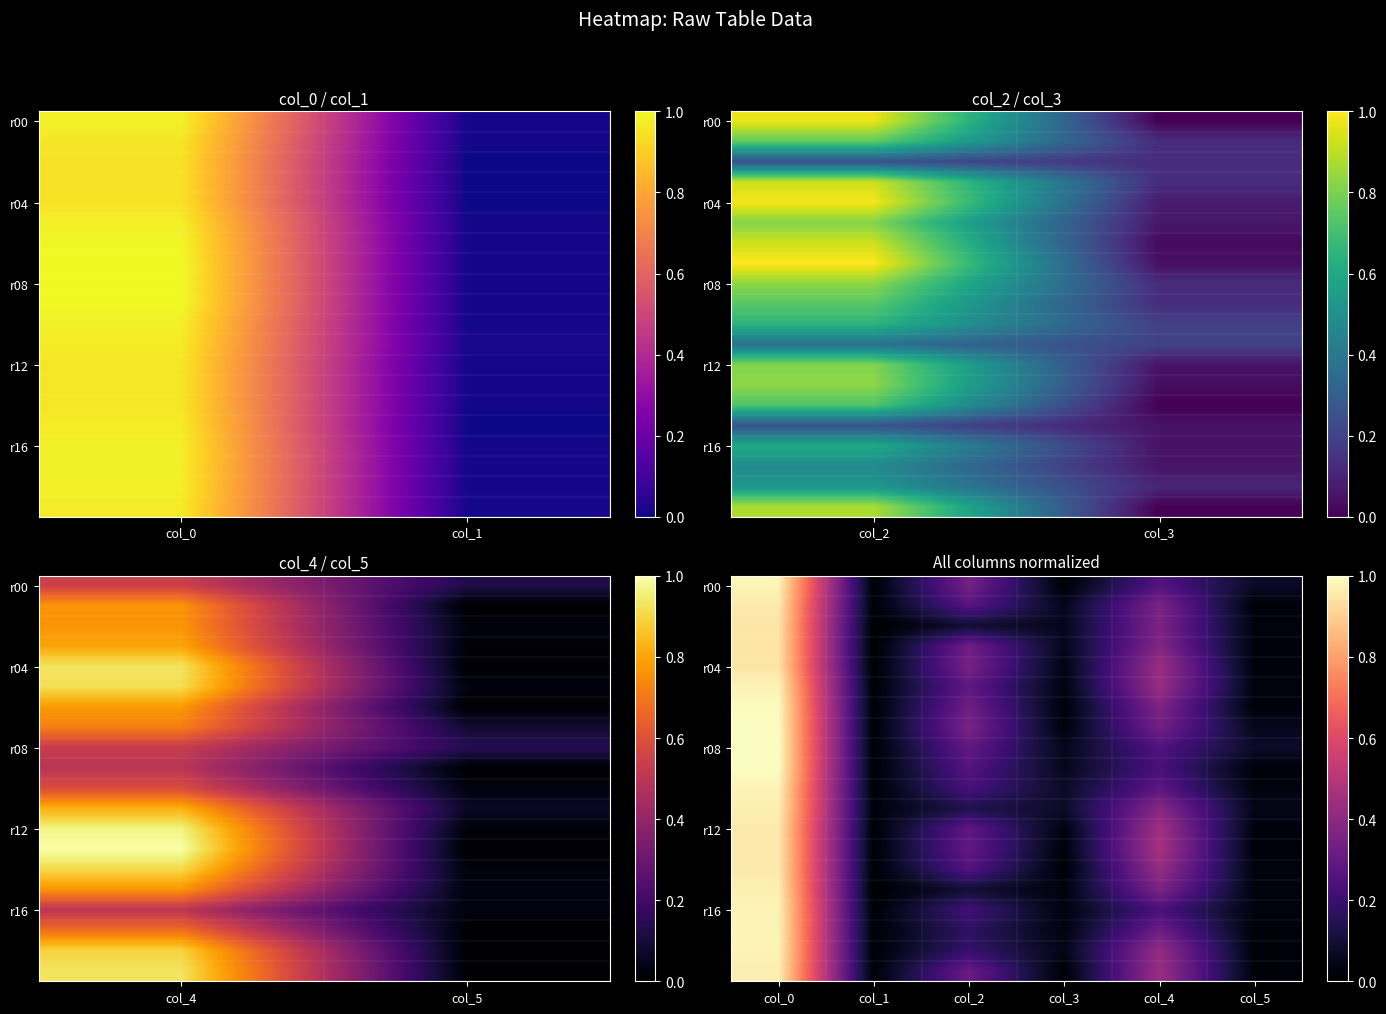

At how many categories does at least one series exceed 0?

6